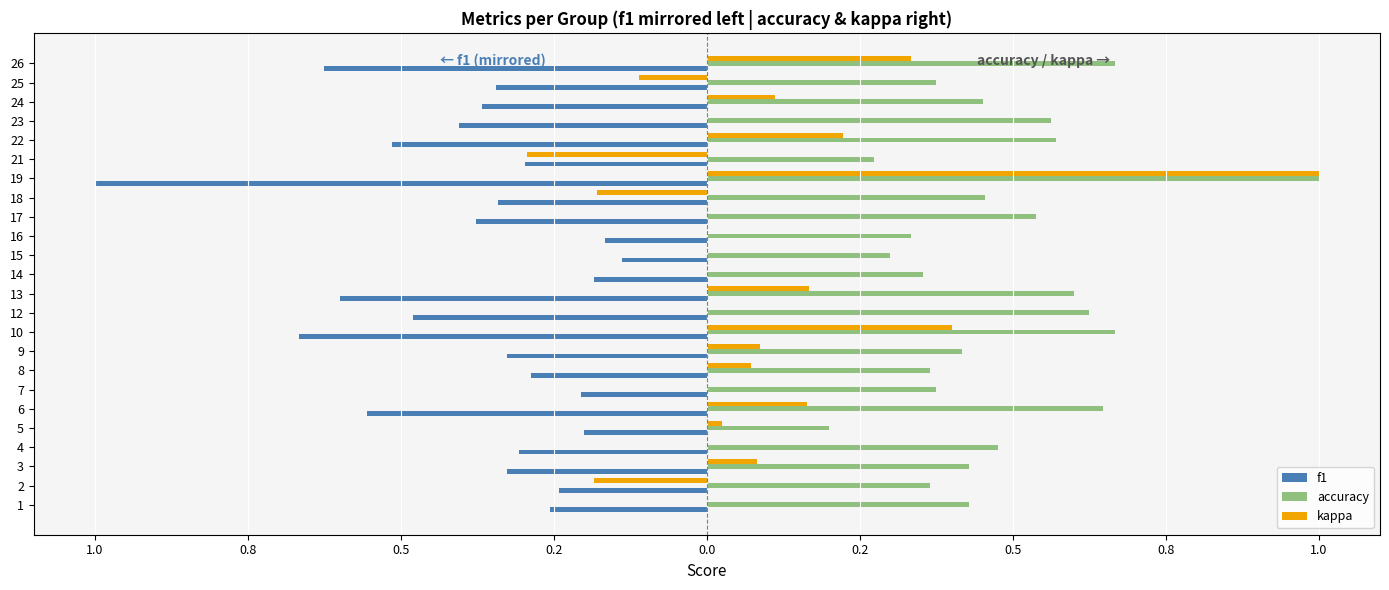

What are all the series names shown in the legend?

f1, accuracy, kappa